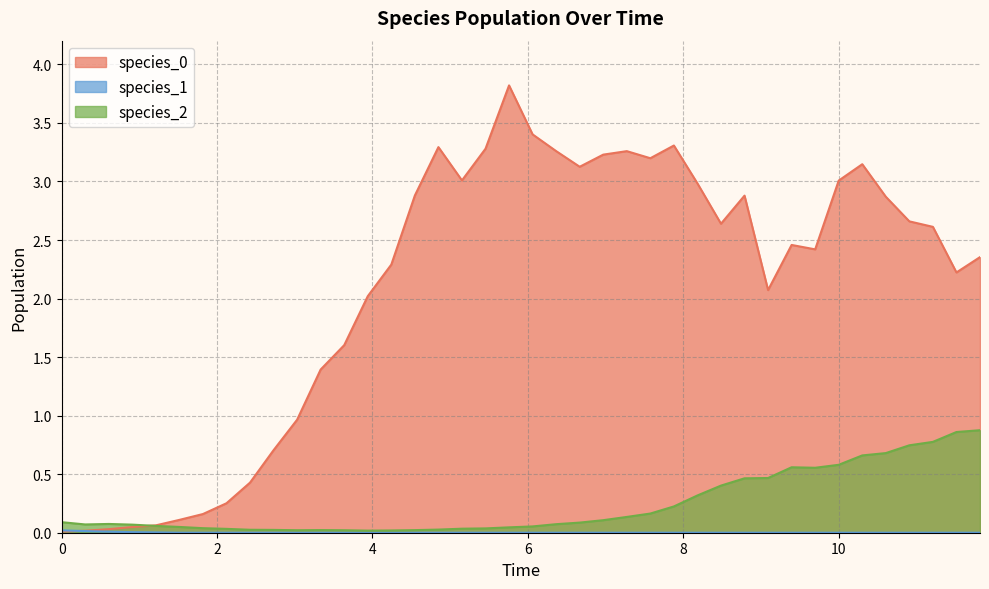

True or false: species_2 and species_1 cross at least once.

False